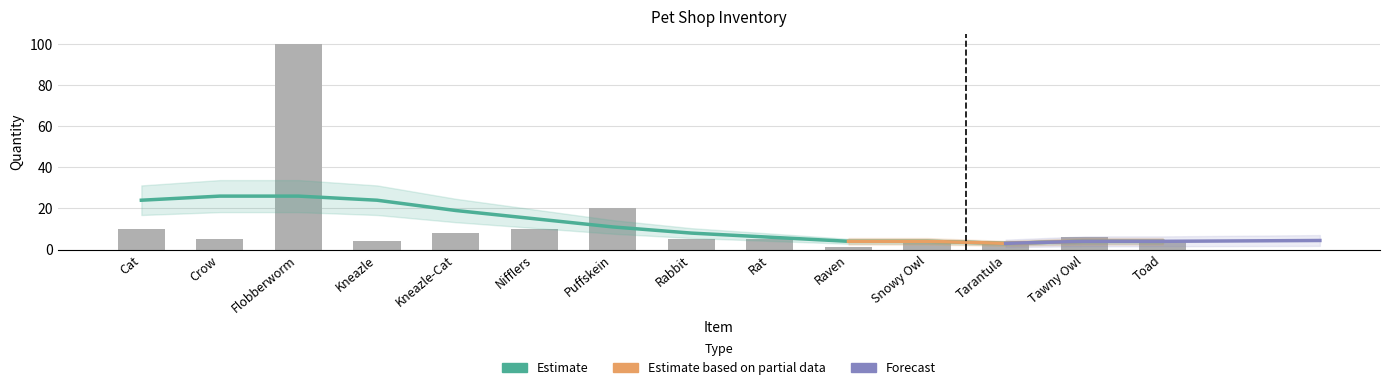

List the labels in order of value, largest first.

Flobberworm, Puffskein, Cat, Nifflers, Kneazle-Cat, Tawny Owl, Crow, Rabbit, Rat, Kneazle, Toad, Snowy Owl, Tarantula, Raven